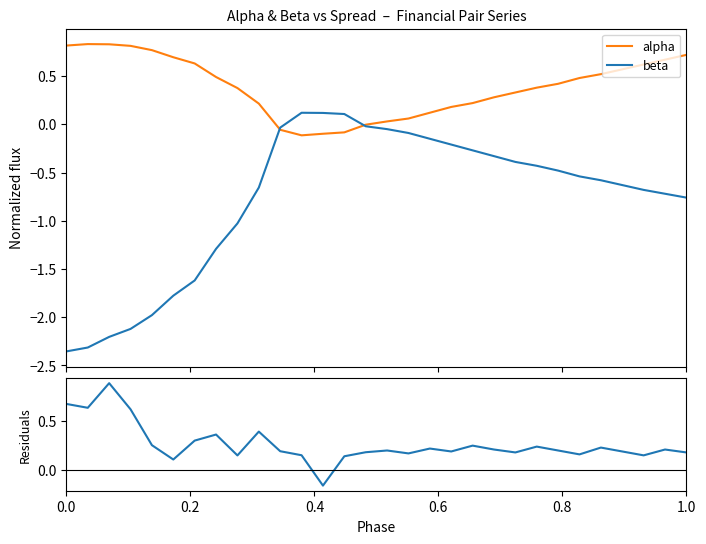

Which series has the largest total across all categories?

alpha